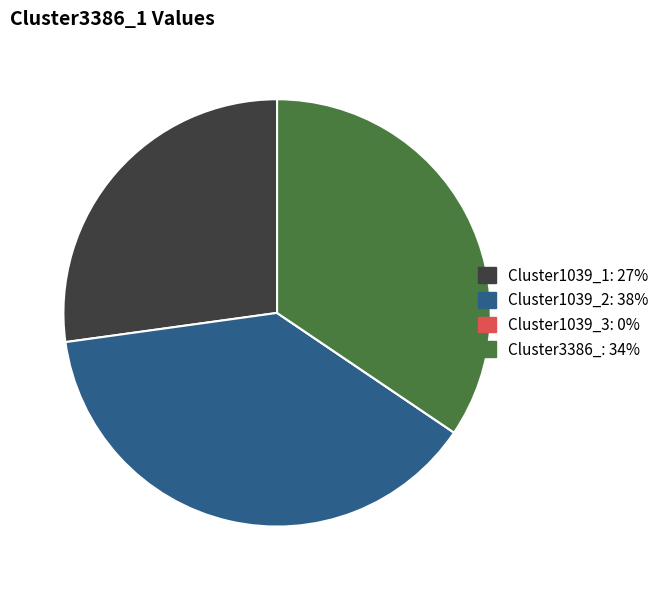

Which has a higher value, Cluster3386_: 34% or Cluster1039_2: 38%?

Cluster1039_2: 38%